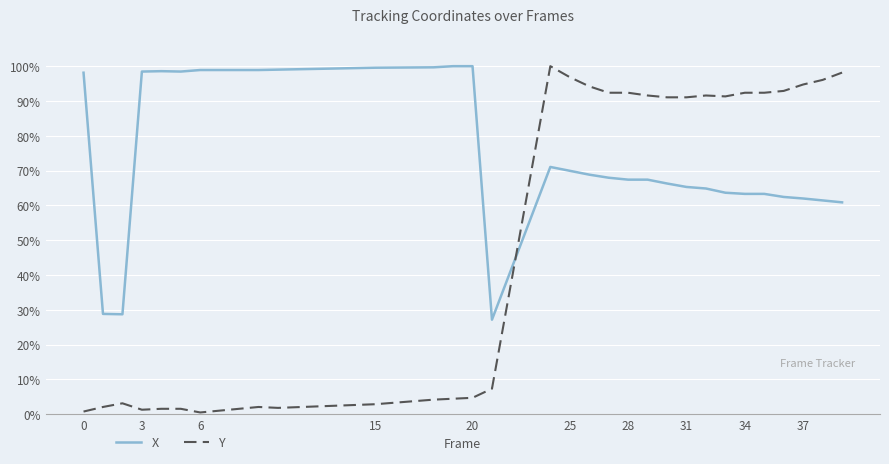

Does the chart have visible grid lines?

Yes